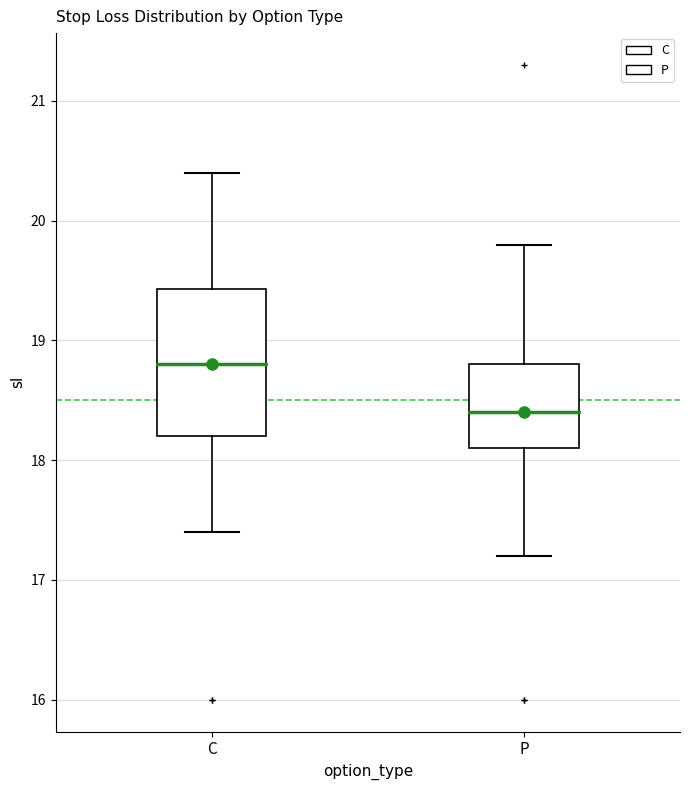

Where does the upper whisker of the box for C end on the y-axis? The values are not printed on the chart, so give them approximately, as read against the axis.

20.4